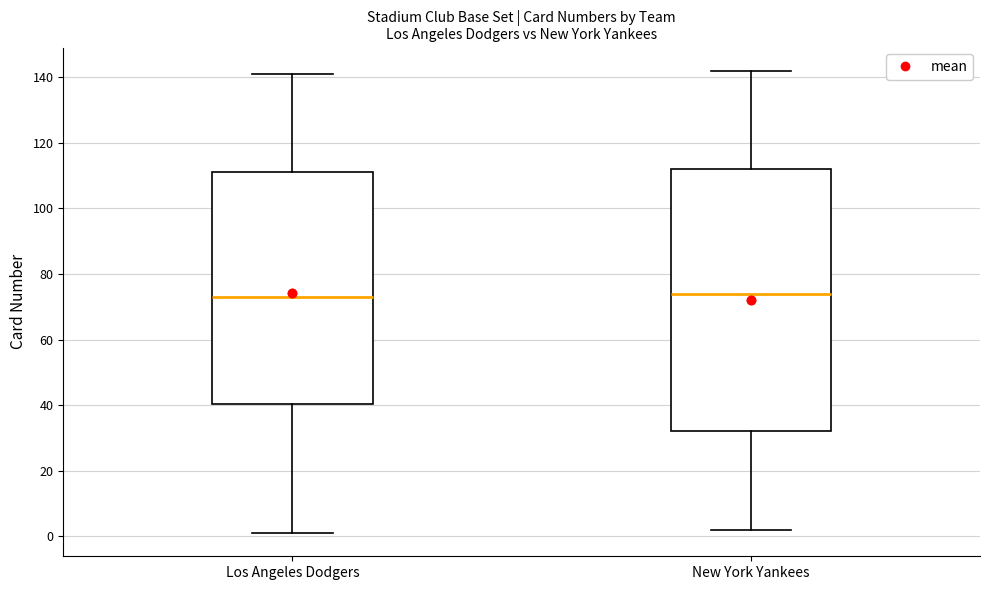

Reading left to right, transcribe this box plot: for each box, give where its median line is, the range the box spans, and where its two whiskers end, as read against the y-axis. The values are not printed on the chart, so give them approximately, as read against the axis.

Los Angeles Dodgers: median 74, box 40 to 112, whiskers 2 to 142
New York Yankees: median 74, box 32 to 112, whiskers 2 to 142